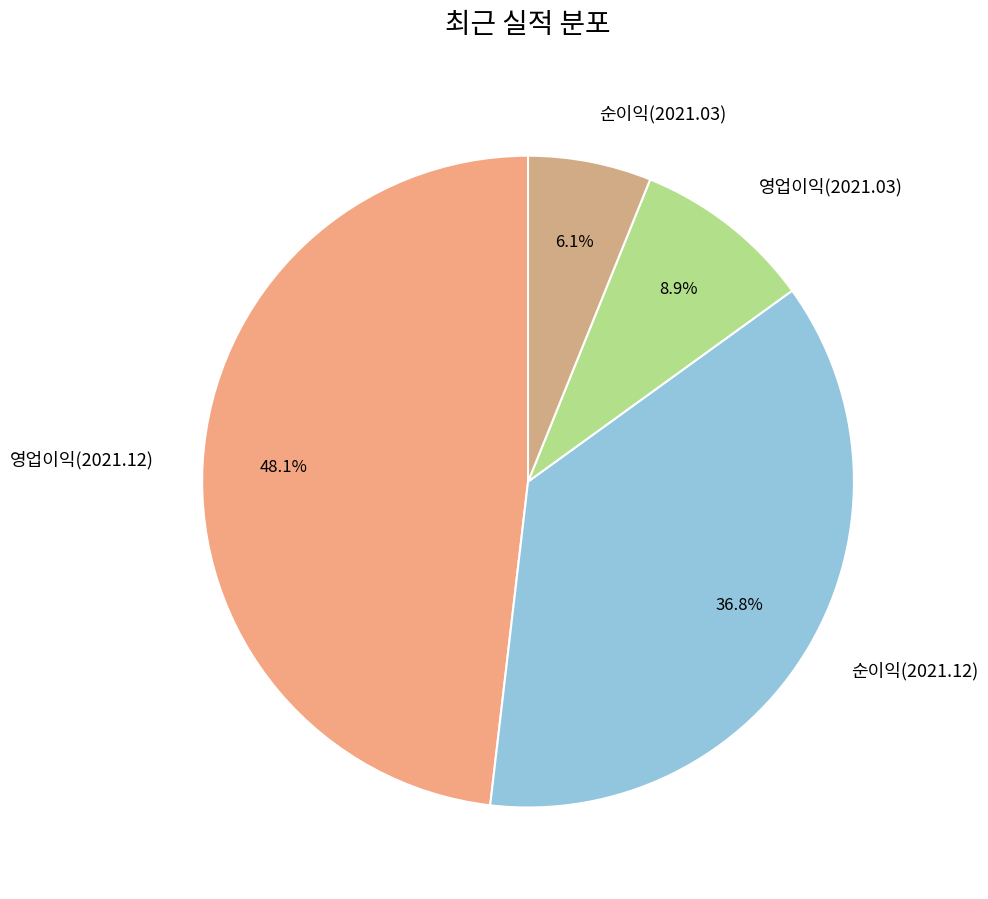

Which has a higher value, 순이익(2021.12) or 순이익(2021.03)?

순이익(2021.12)